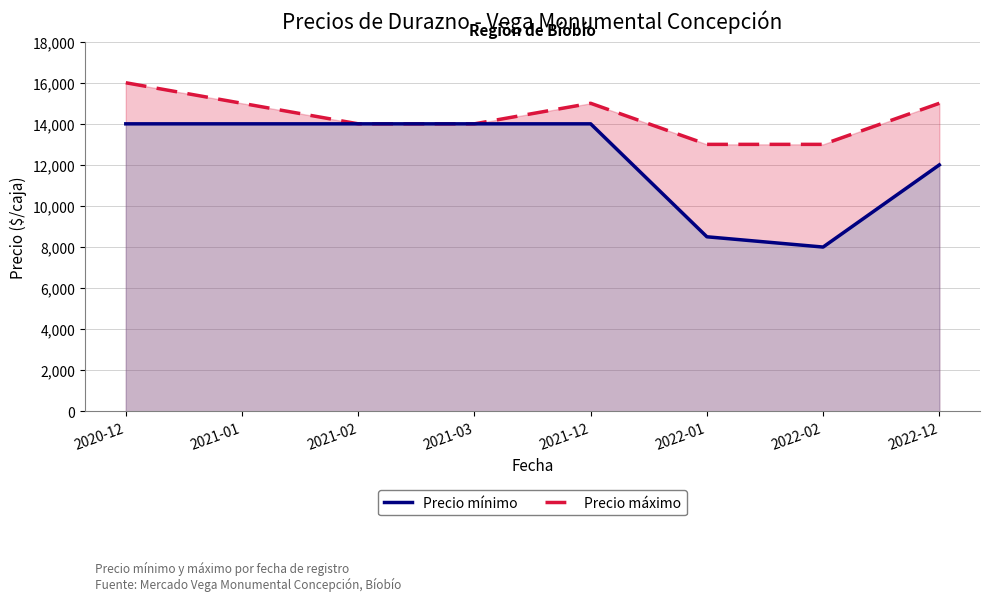

What is the sum of all Precio máximo values?

115000